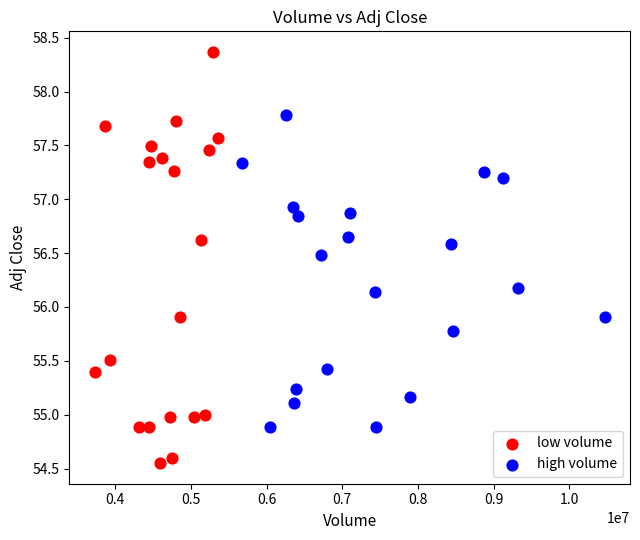

What are all the series names shown in the legend?

low volume, high volume